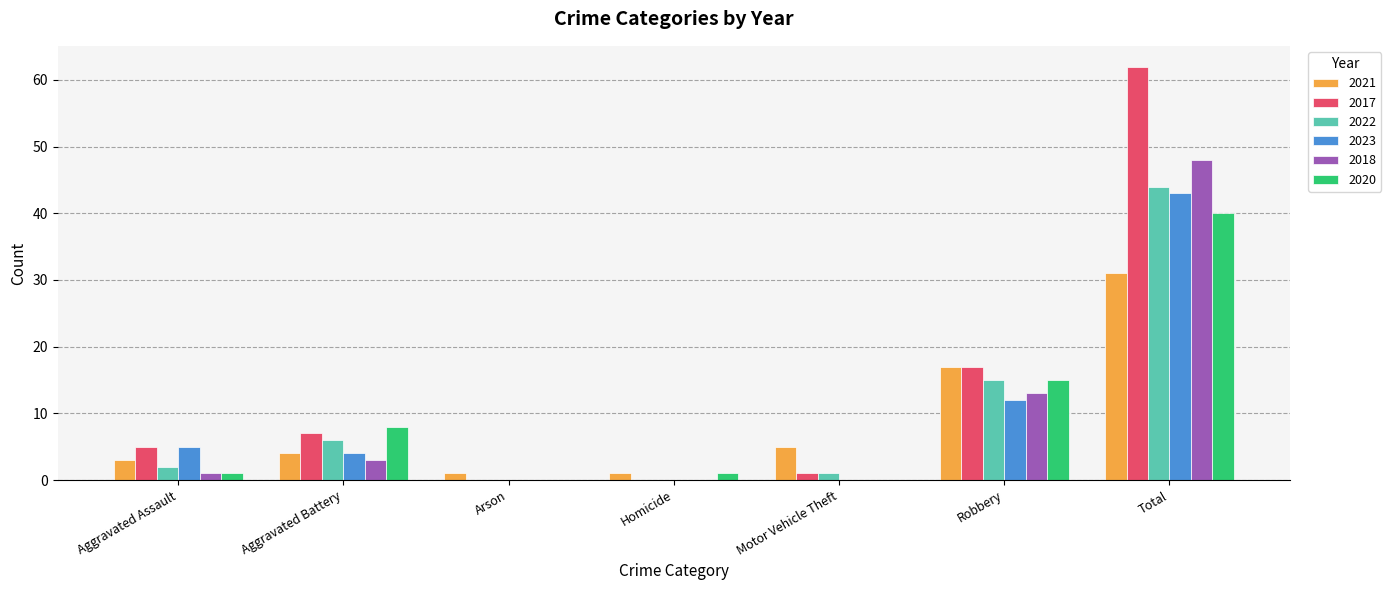

What are all the series names shown in the legend?

2021, 2017, 2022, 2023, 2018, 2020